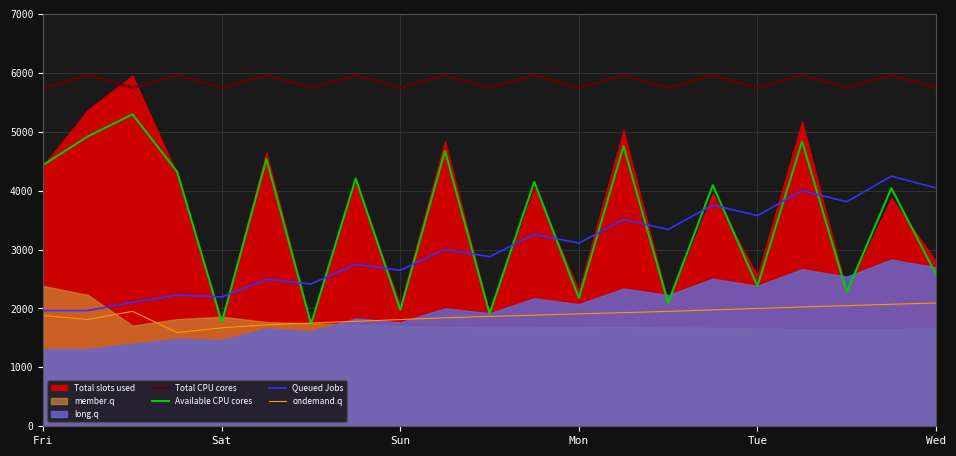

True or false: ondemand.q has a value of 2694.5 at 18.

False